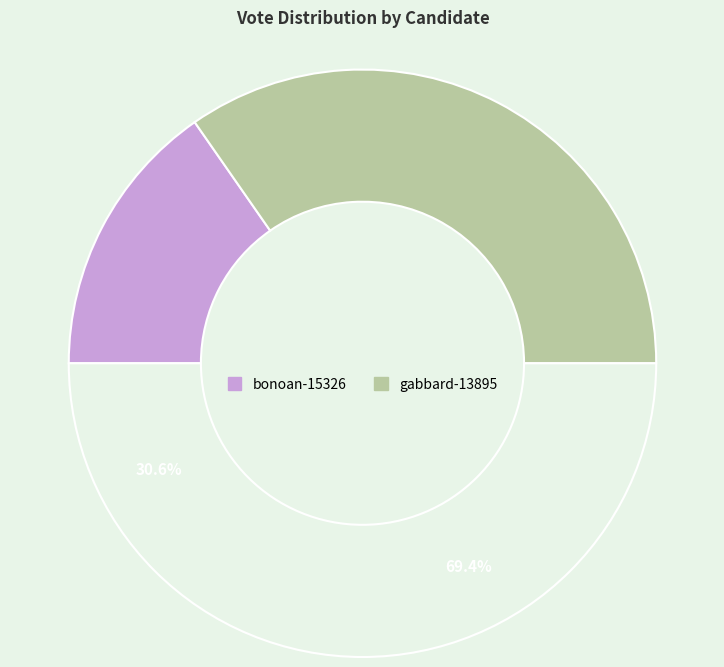

How many slices are in this pie chart?

2